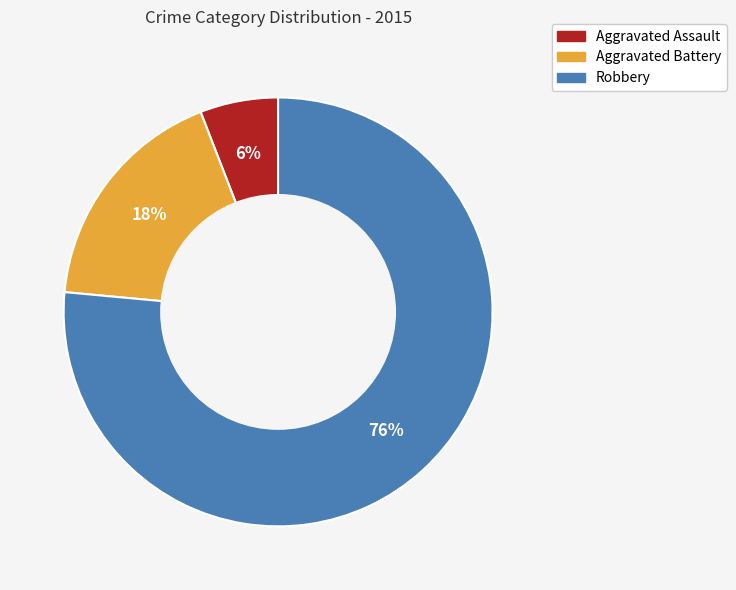

True or false: Aggravated Assault accounts for 6% of the total.

True